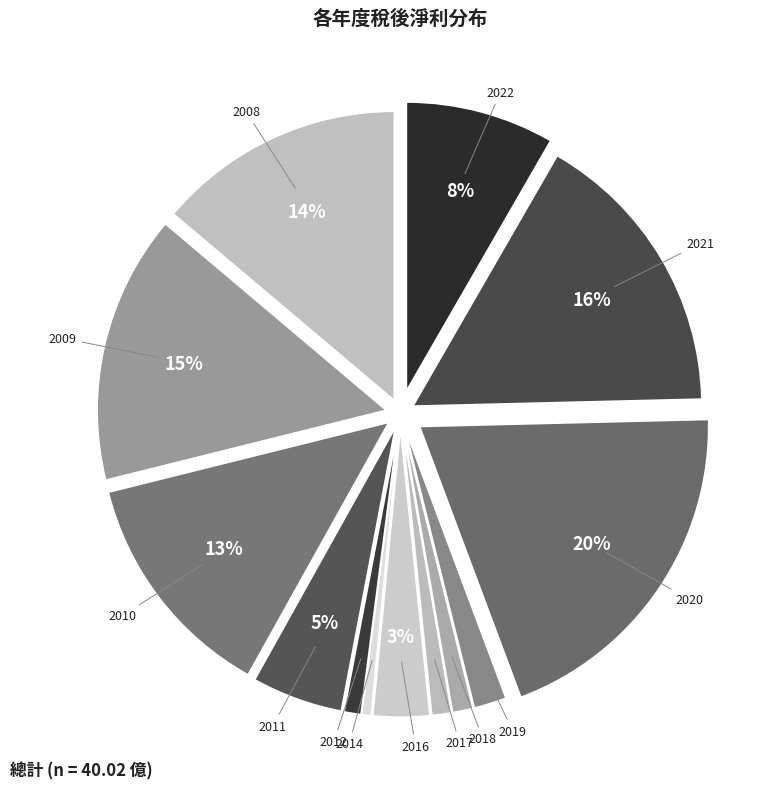

How many segments does this pie chart have?

13